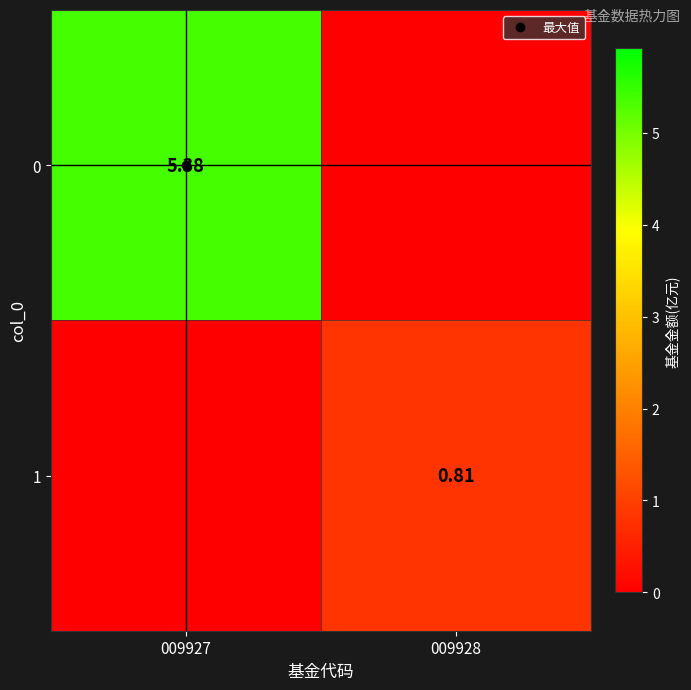

How many positive values does the 1 series have?

1